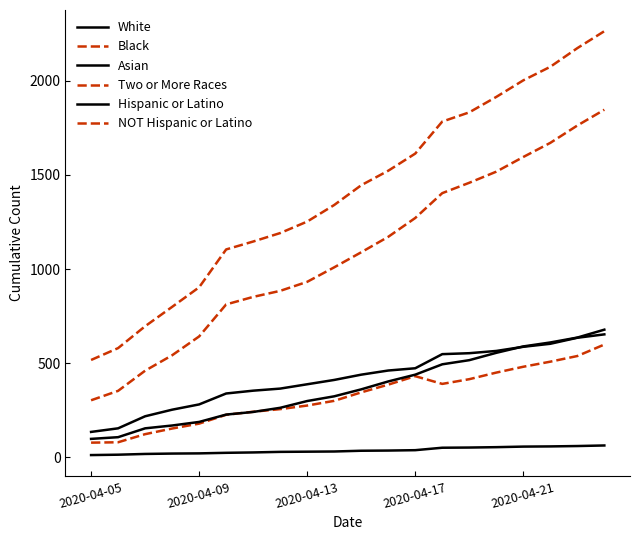

Does the chart have visible grid lines?

No